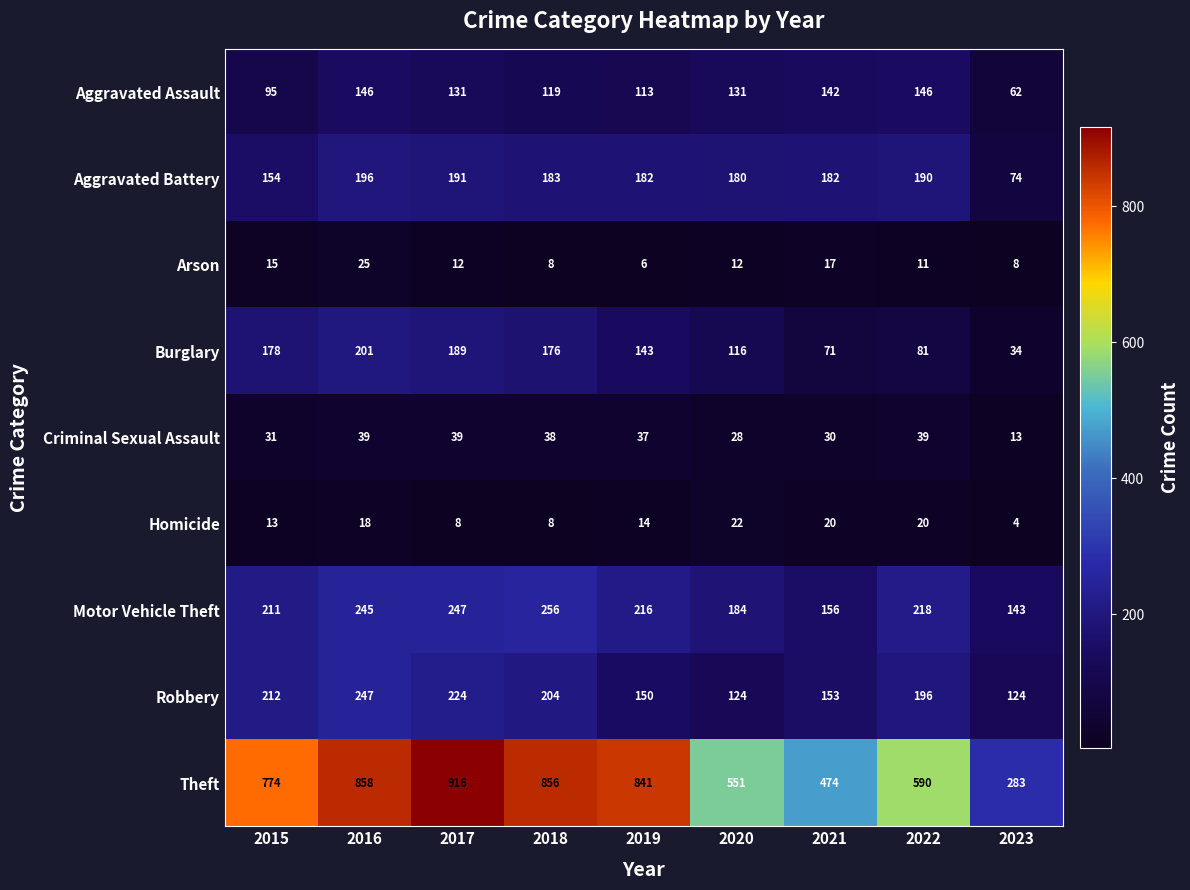

Which series has the widest spread of values?

Theft